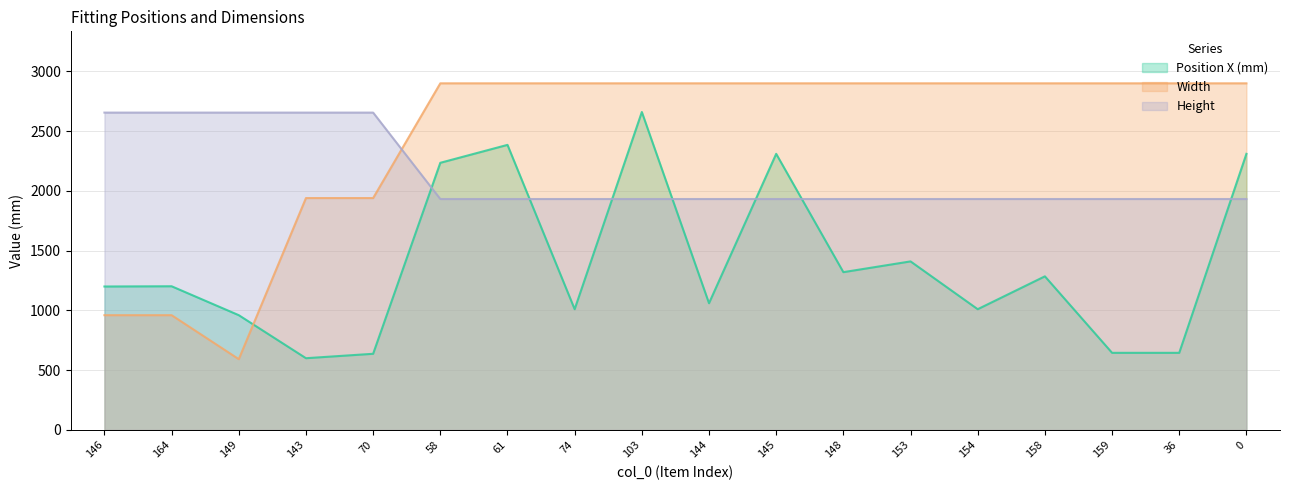

List the series in order of their overall mean, highest first.

Width, Height, Position X (mm)